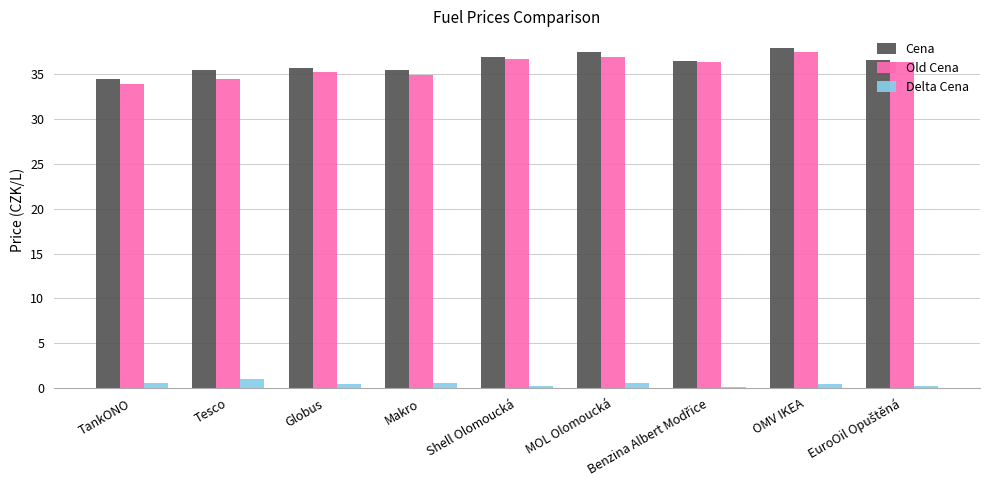

What is the difference between the Old Cena values at TankONO and Makro?

1.0